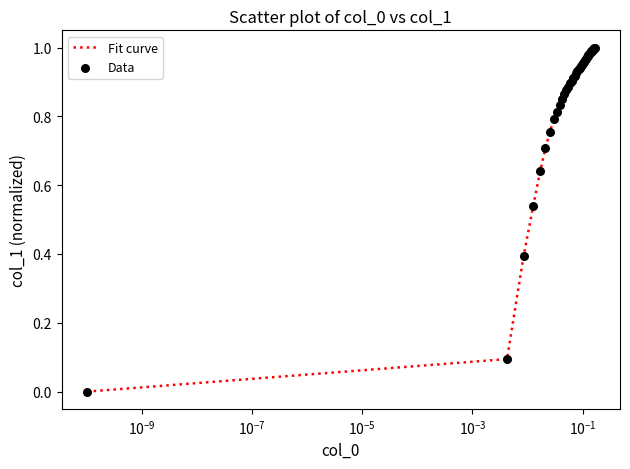

Is this an area chart (filled region under the line)?

No